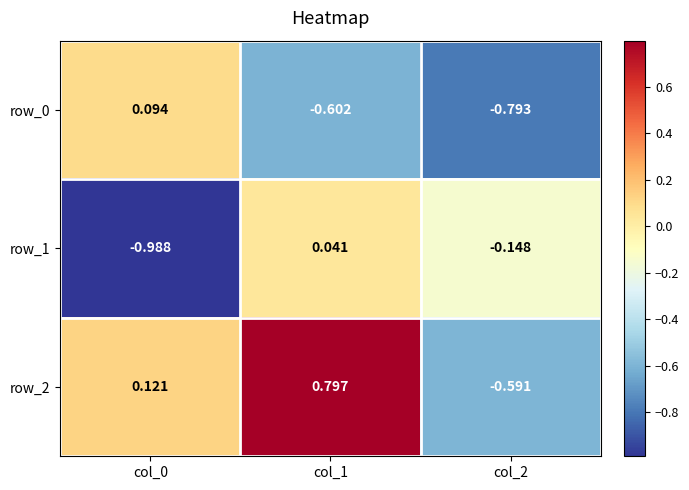

What is the difference between the row_0 values at col_2 and col_1?

0.2